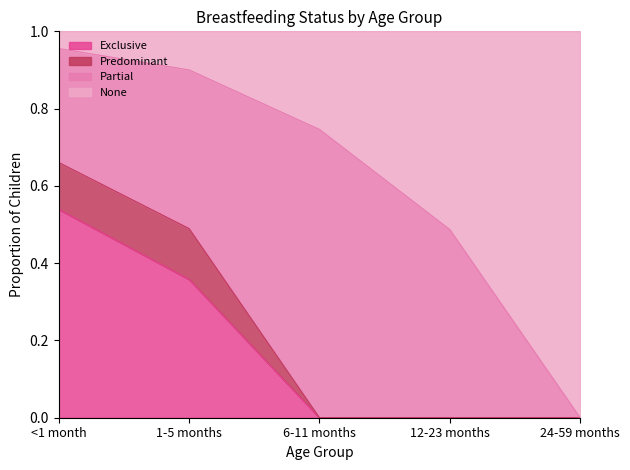

True or false: Exclusive has a value of 0.2 at 24-59 months.

False